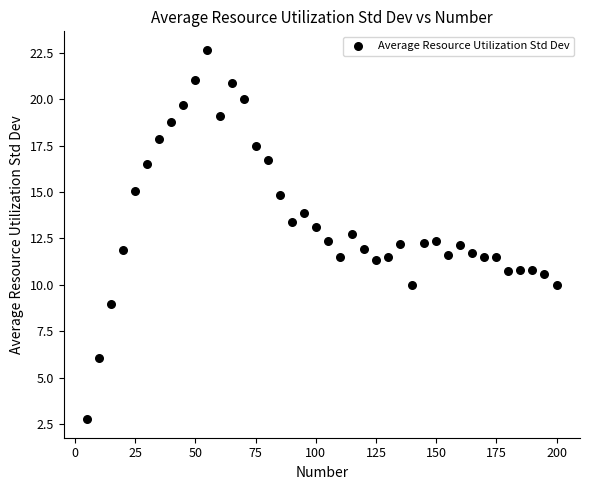

What is the range of X values (max minus min)?

195.0